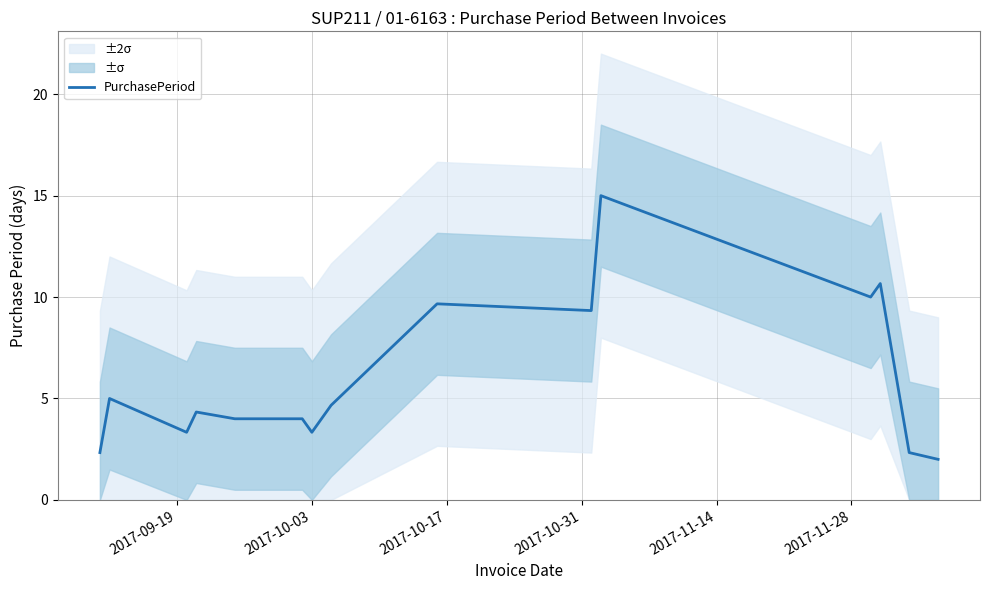

What is the lowest value of the PurchasePeriod series?

2.0